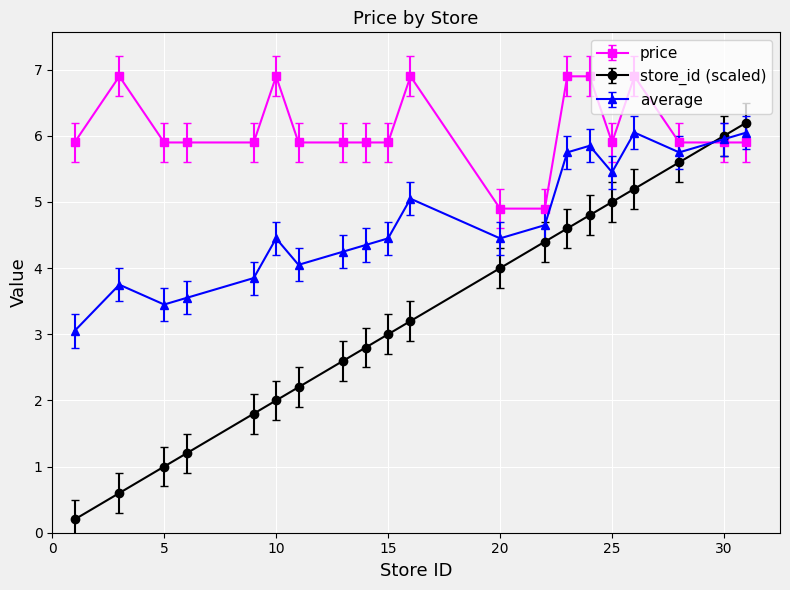

True or false: store_id (scaled) has more than 0 points higher than both neighbors.

False